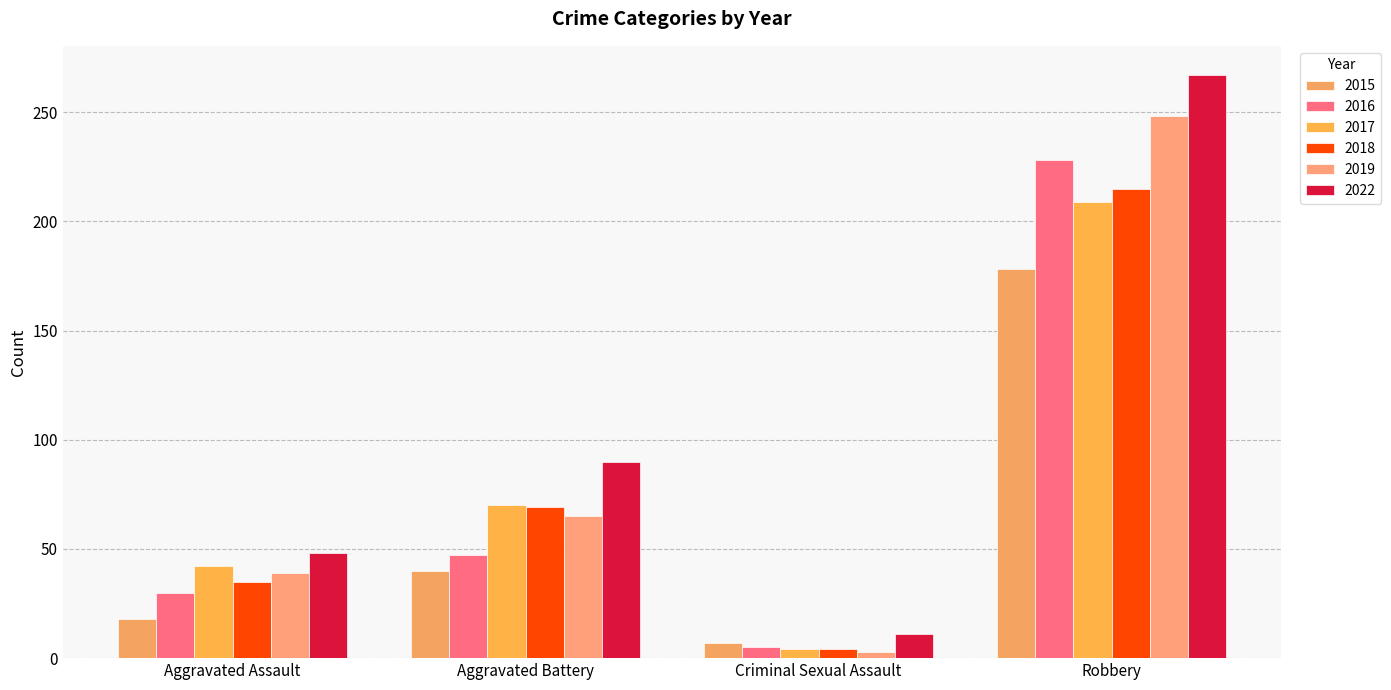

How many groups of bars are there?

4